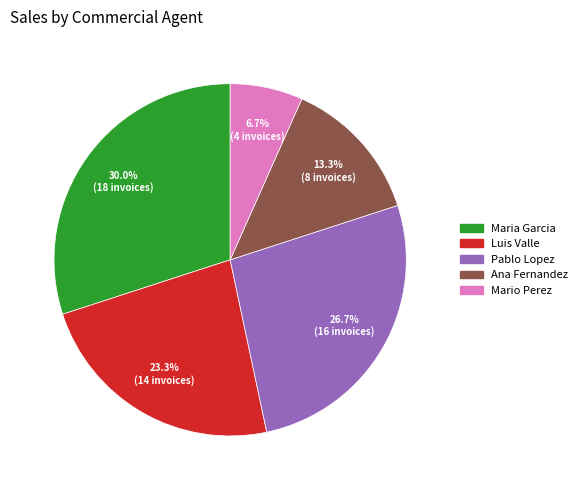

To the nearest percent, what is the difference between the largest and smallest slice percentages?

23%